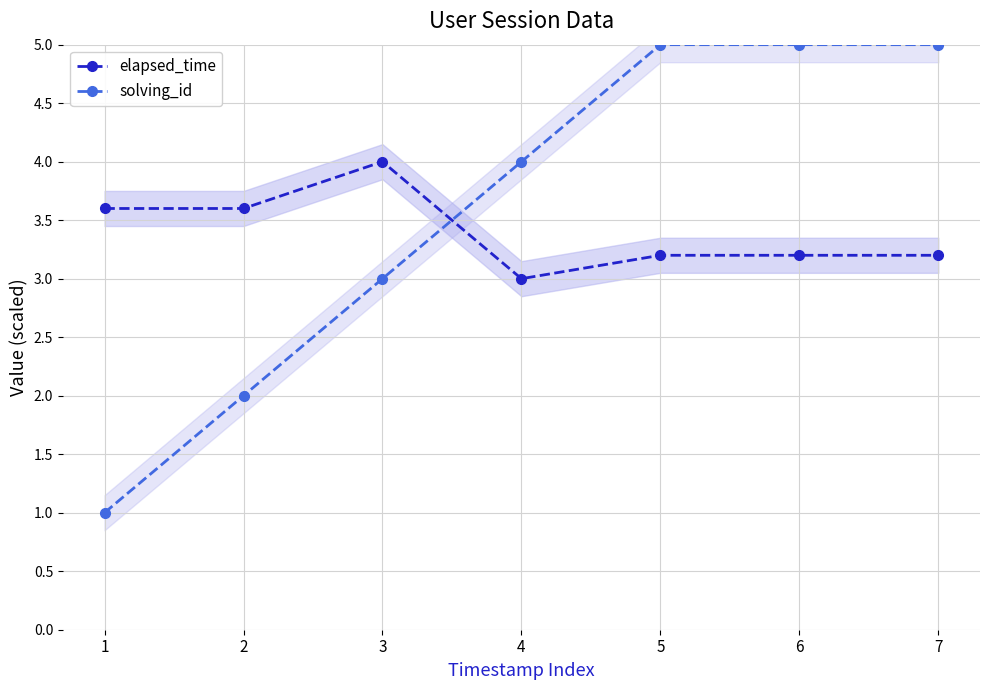

How many elapsed_time values are between 3 and 4?

7